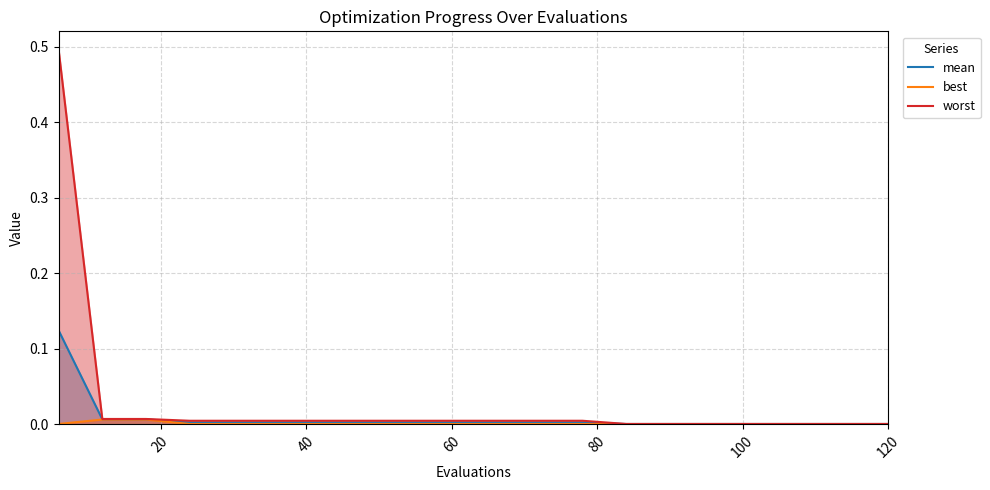

Which series has the largest range (max minus min)?

worst